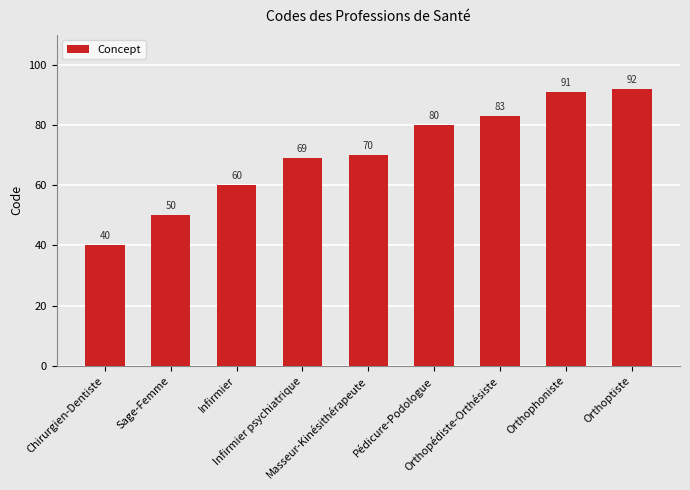

How many bars are there in total?

9